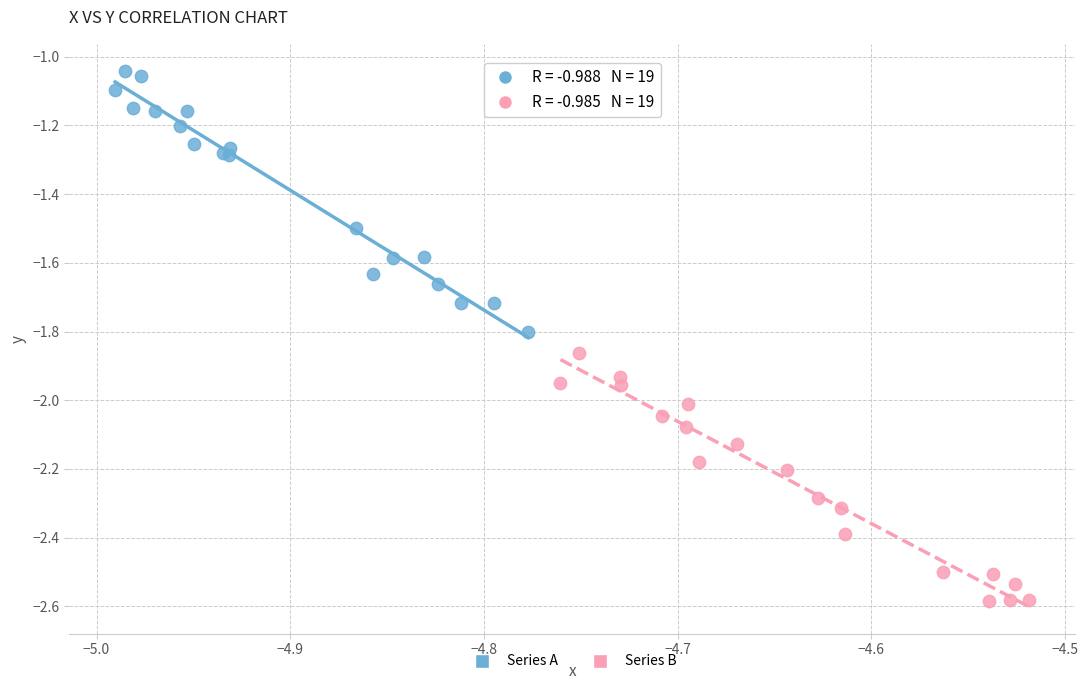

Which series reaches the maximum Y coordinate?

Series A